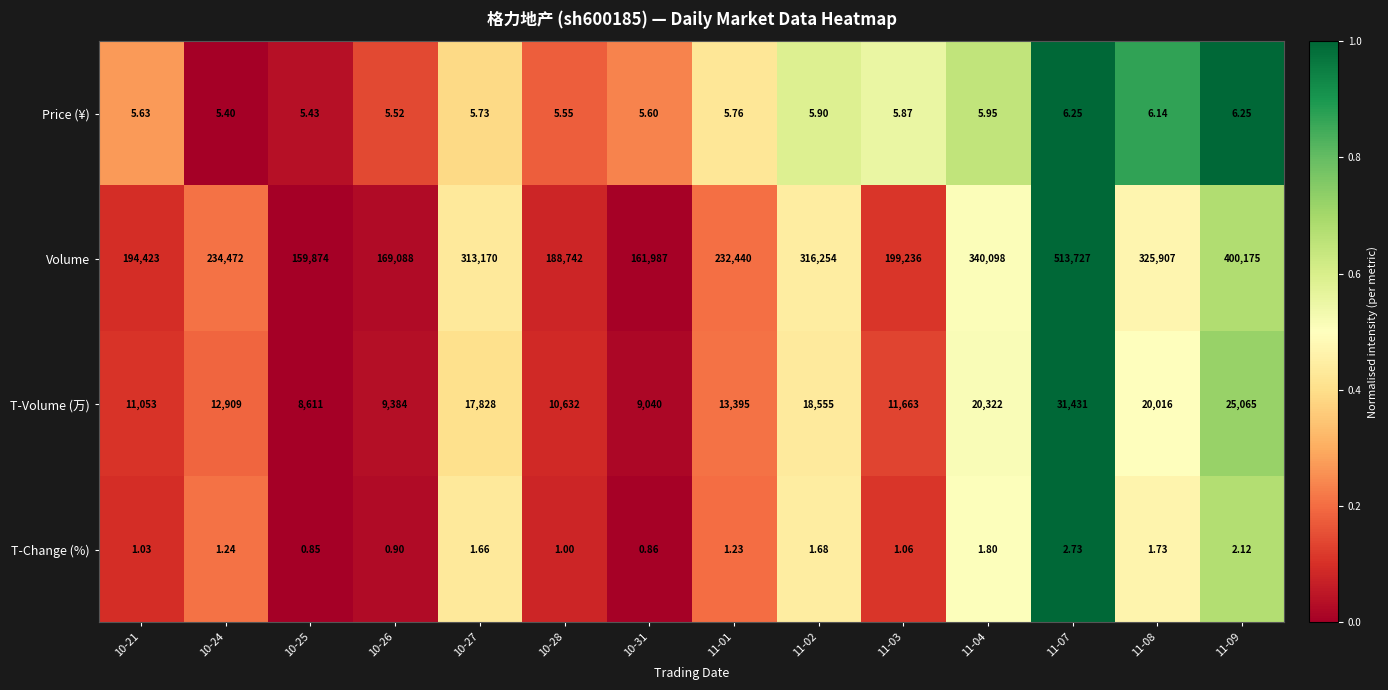

Rank the series at 10-31 from highest to lowest value.

Volume, T-Volume (万), Price (¥), T-Change (%)